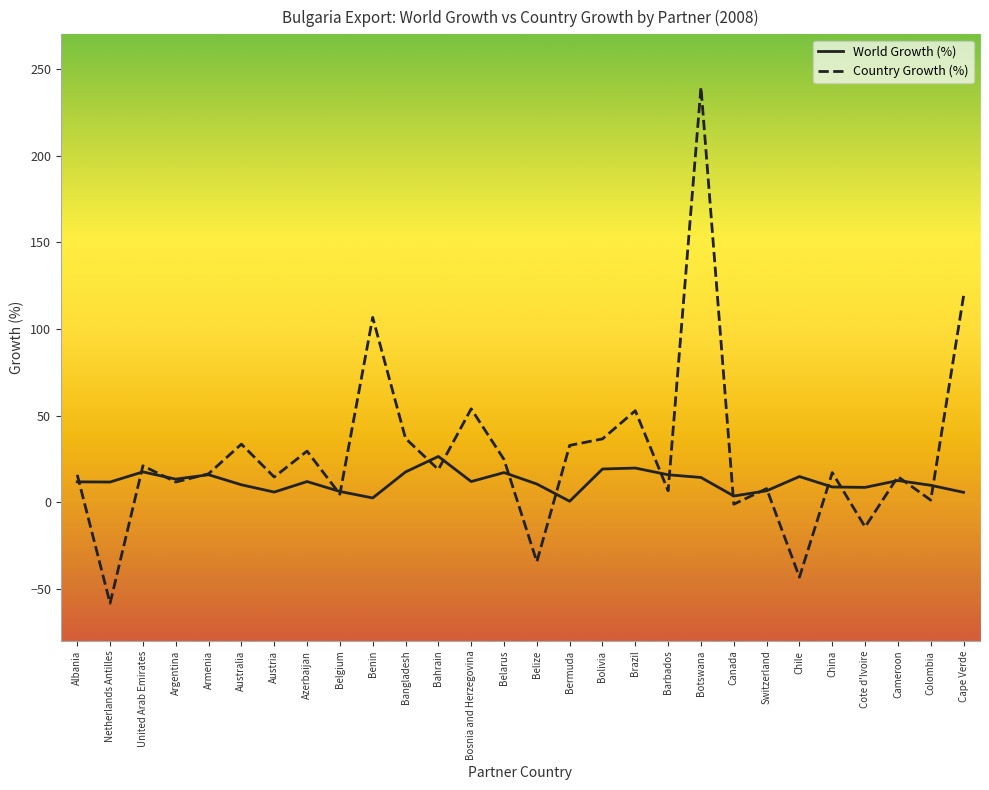

The value of Country Growth (%) at United Arab Emirates is 21.1. True or false?

True